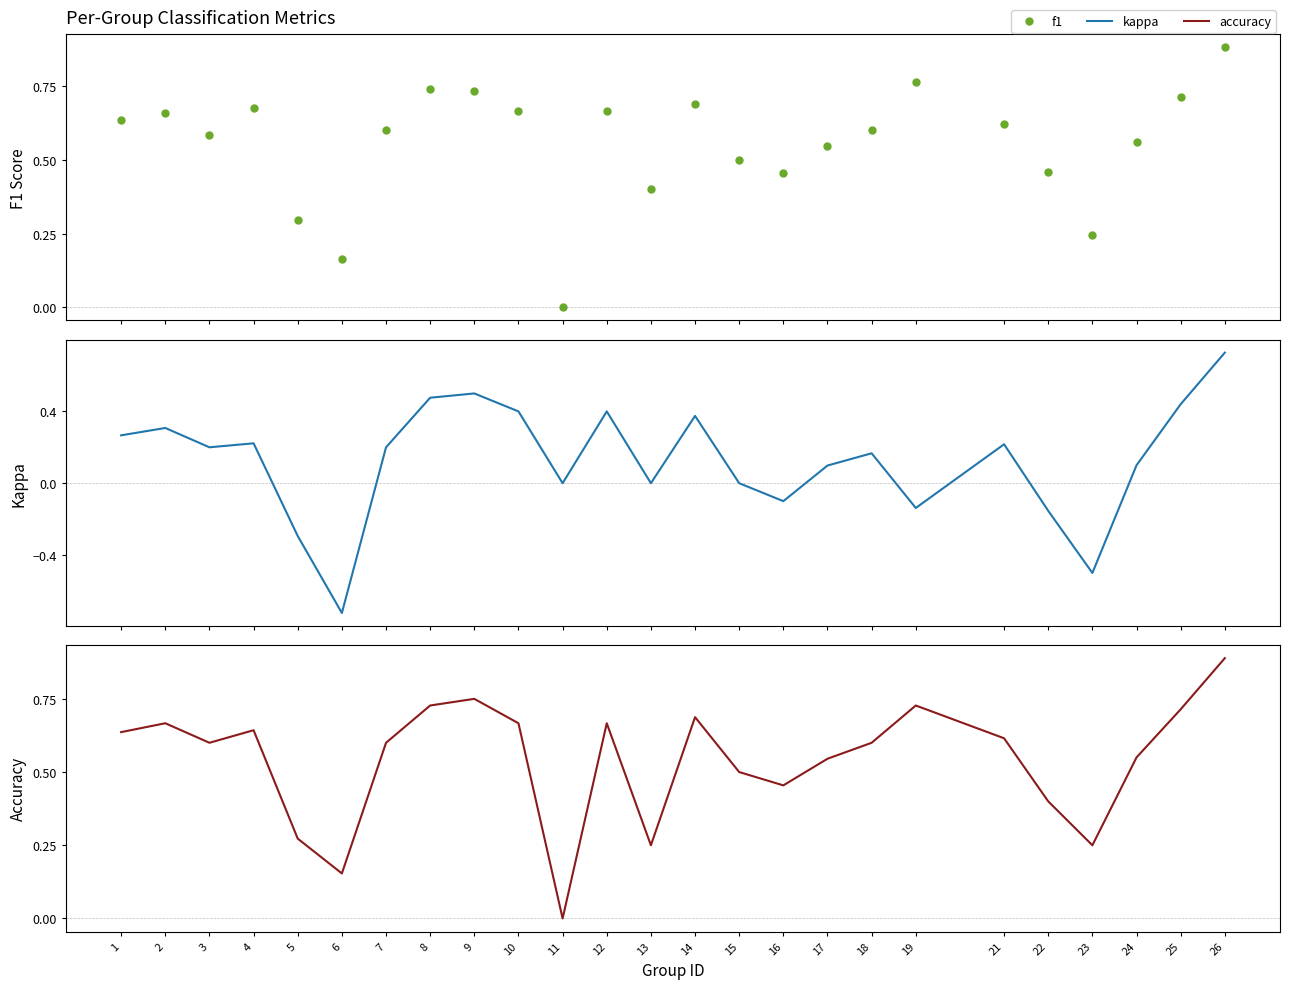

Is the value of kappa at 24 greater than the value of f1 at 19?

No